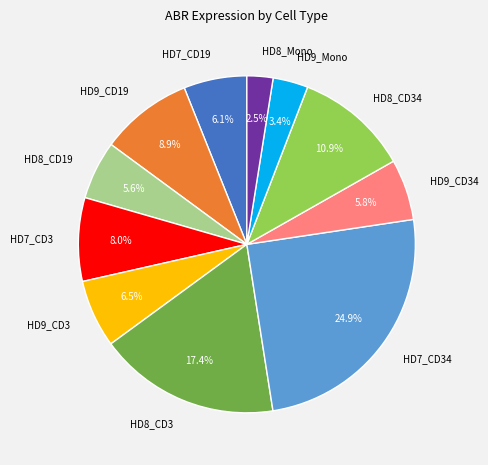

Which category has the smallest portion of the pie?

HD8_Mono